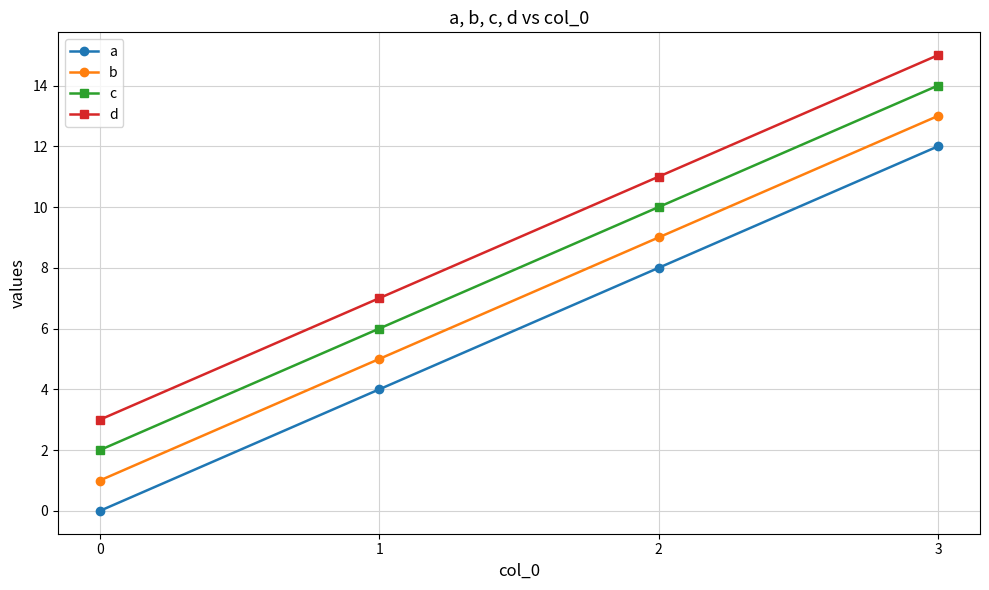

What is the value of the a point at the 2nd from the left?

4